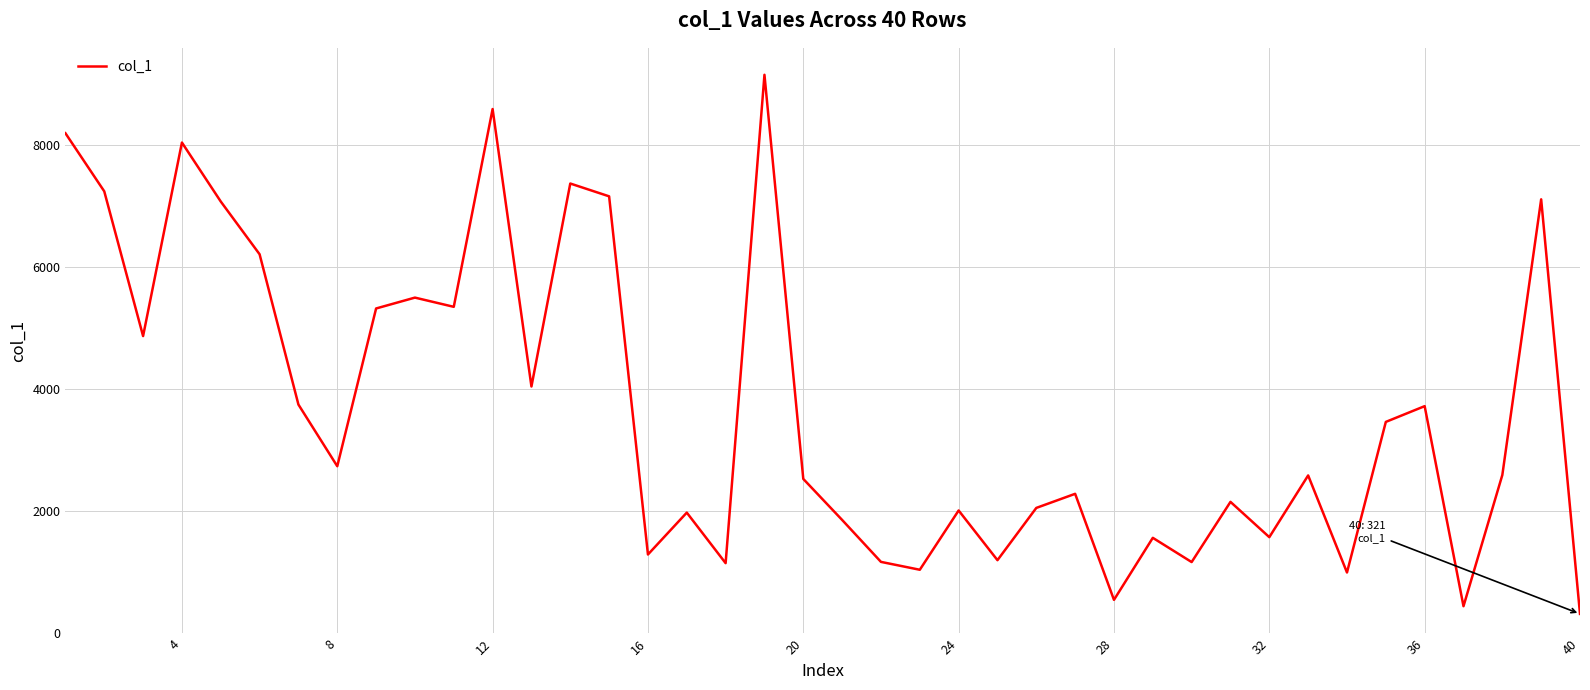

What is the difference between the maximum and minimum values?

8831